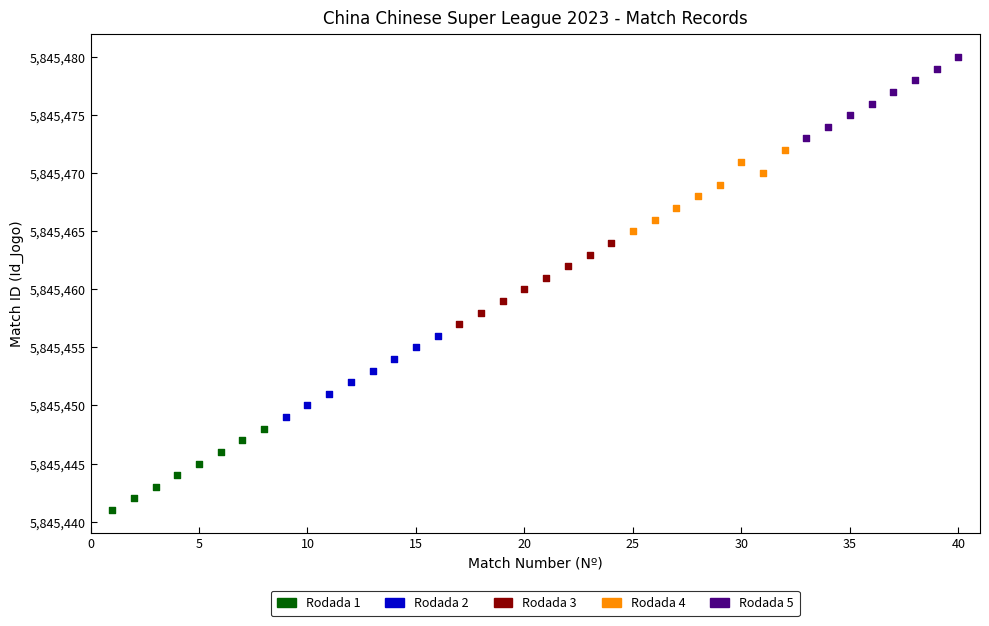

Which series contains the highest Y value?

Rodada 5